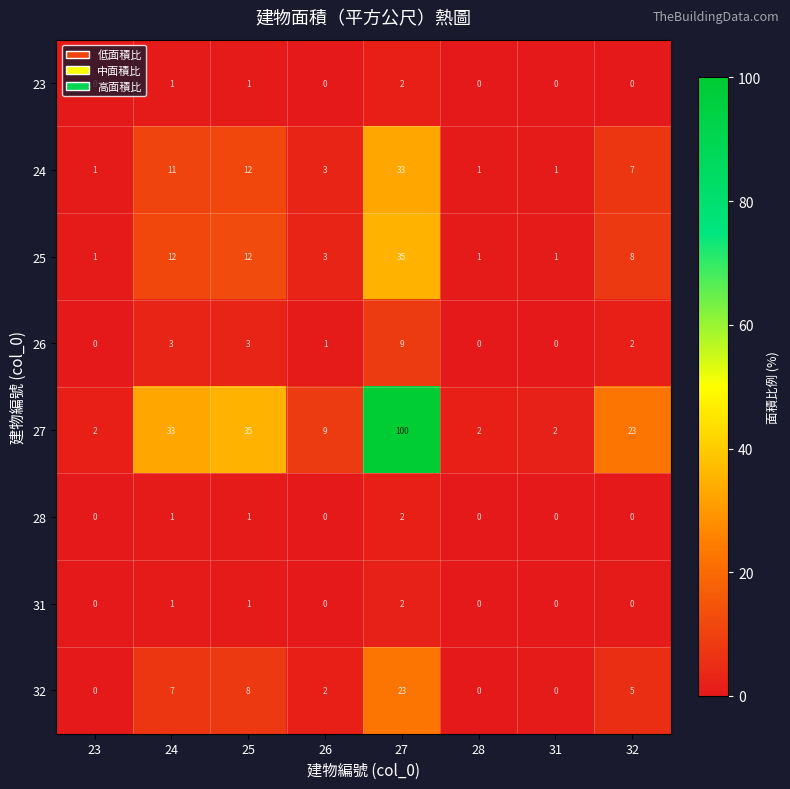

At how many categories does at least one series exceed 10?

4